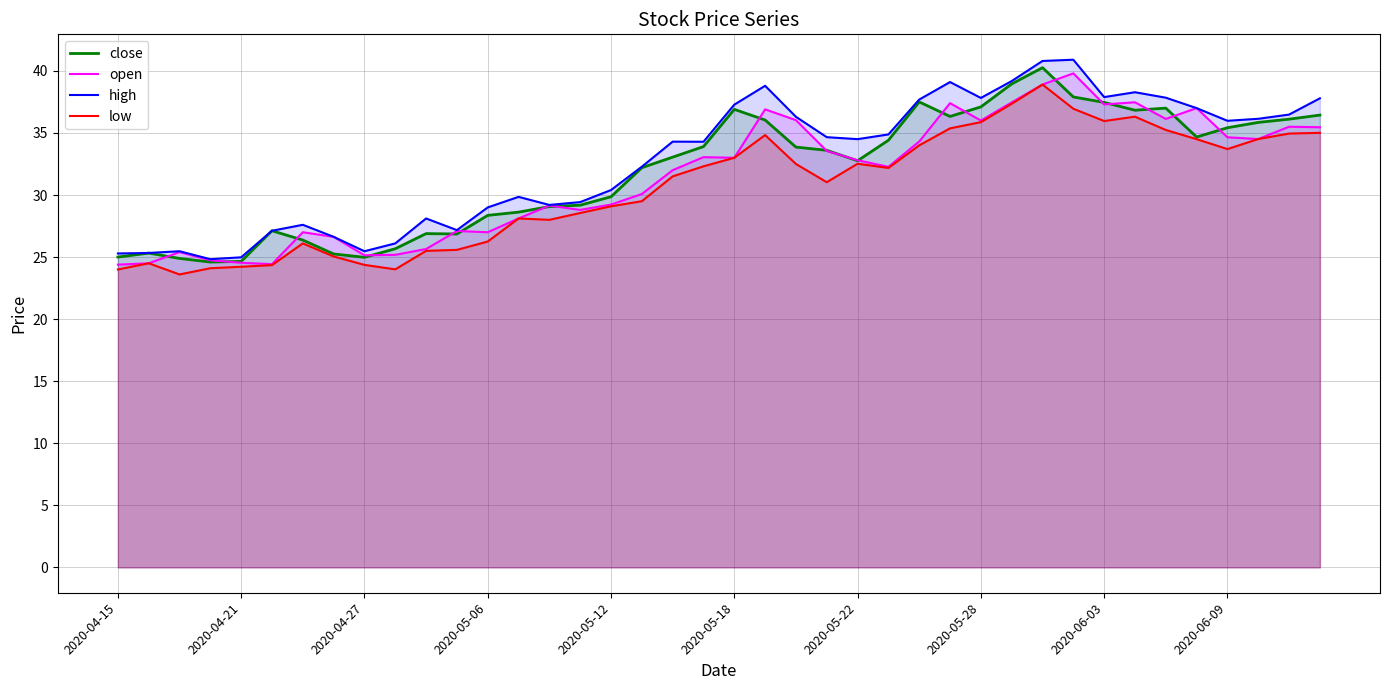

What is the difference between the highest and lowest values at 2020-05-18?

4.3